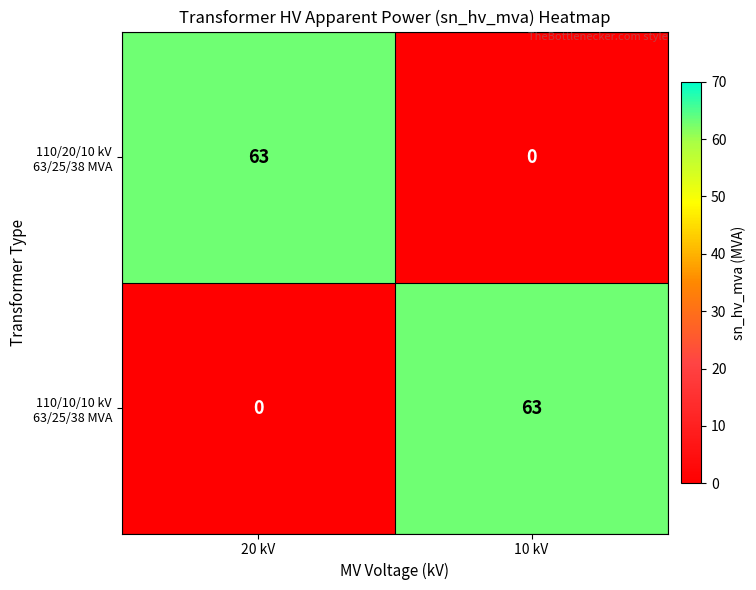

What is the spread (max minus min) of values at 20 kV?

63